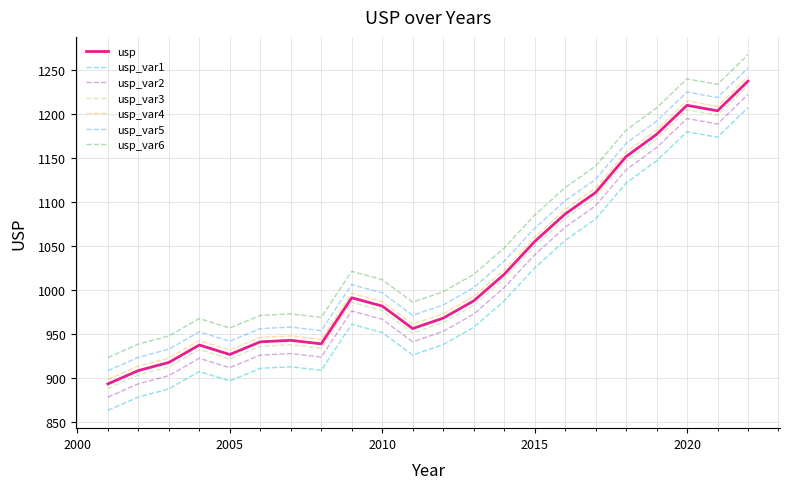

True or false: usp_var3 and usp_var5 intersect in this chart.

False